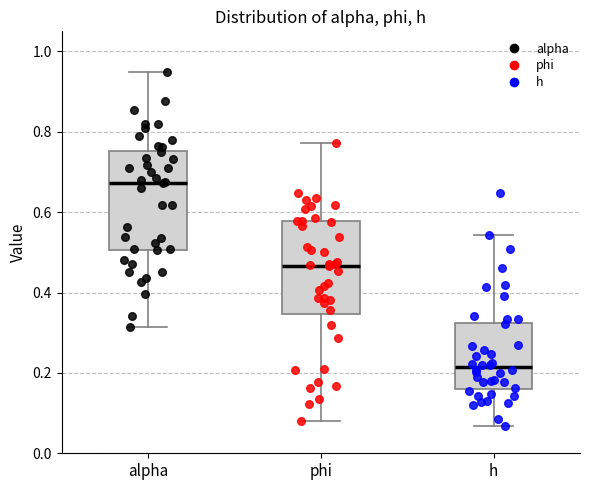

Reading left to right, transcribe this box plot: for each box, give where its median line is, the range the box spans, and where its two whiskers end, as read against the y-axis. The values are not printed on the chart, so give them approximately, as read against the axis.

alpha: median 0.68, box 0.50 to 0.76, whiskers 0.32 to 0.96
phi: median 0.46, box 0.34 to 0.58, whiskers 0.08 to 0.78
h: median 0.22, box 0.16 to 0.32, whiskers 0.06 to 0.54